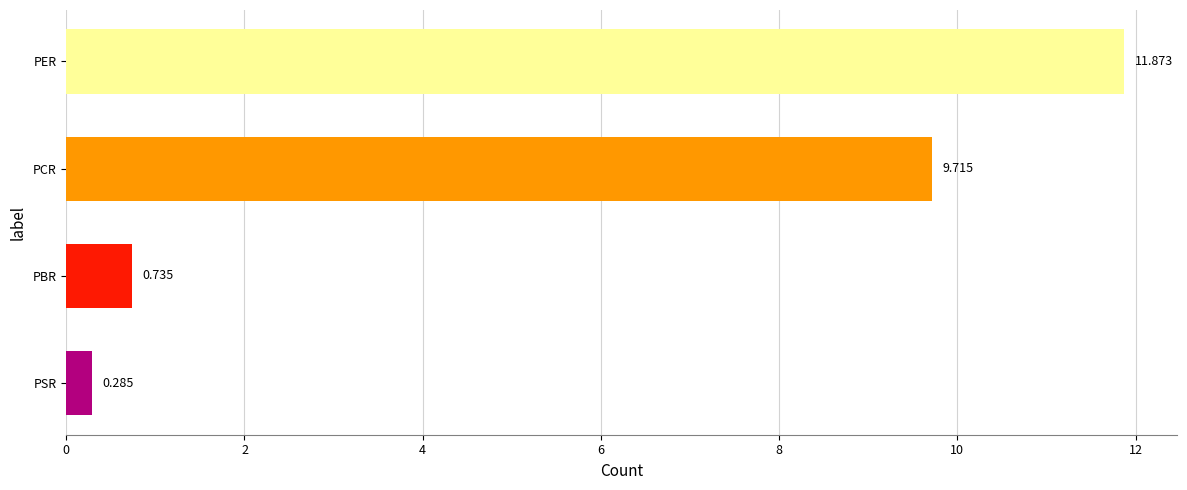

Where is the data nearest to the value 6?

PCR